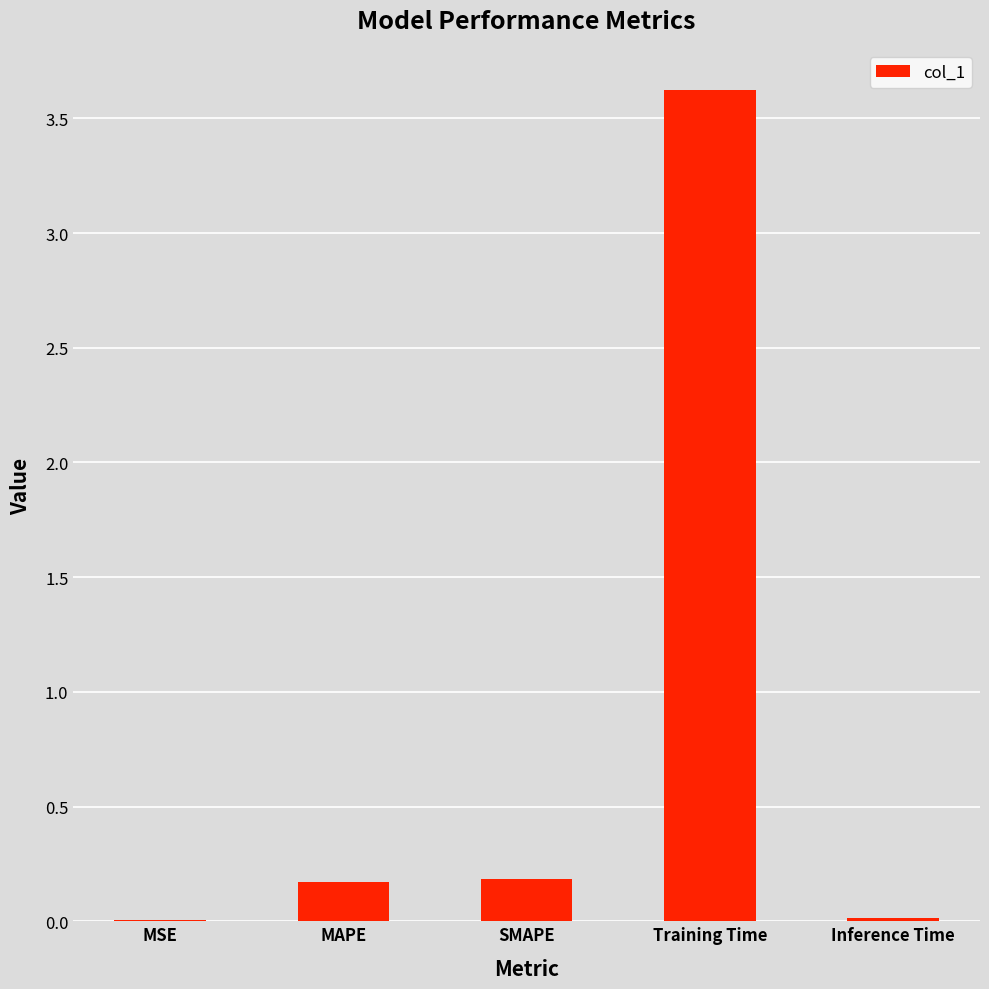

What is the change in value from SMAPE to Training Time?

+3.4